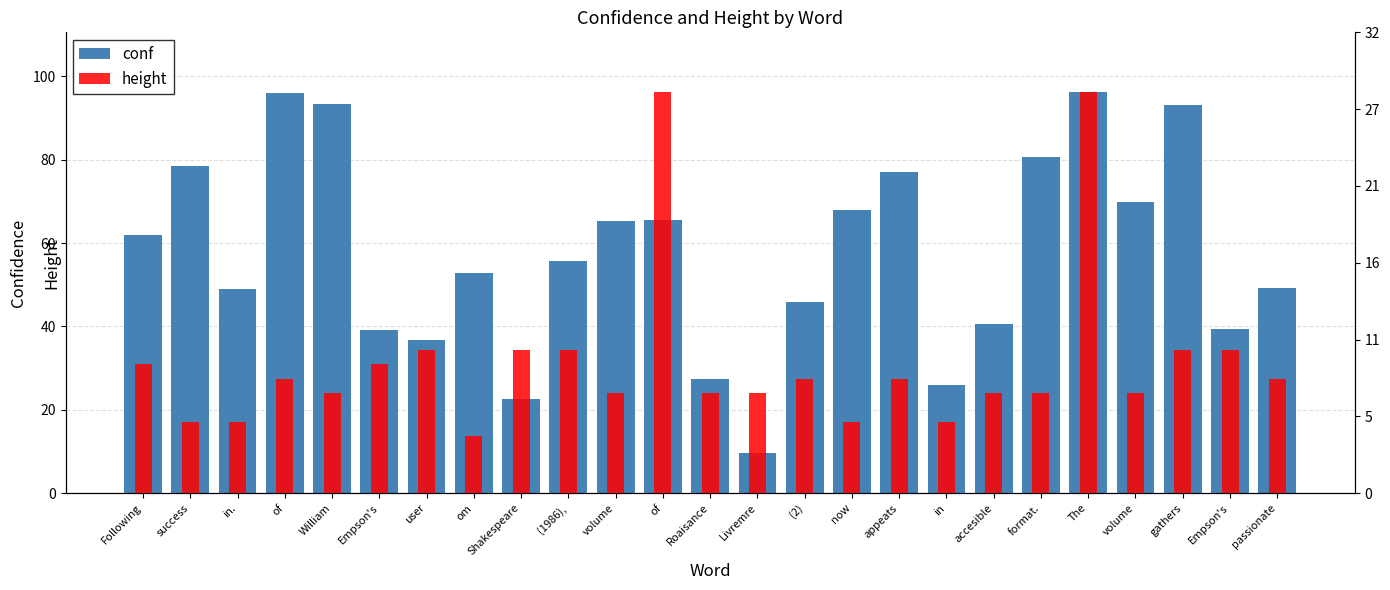

The height series shows 40.4 at of. True or false?

False